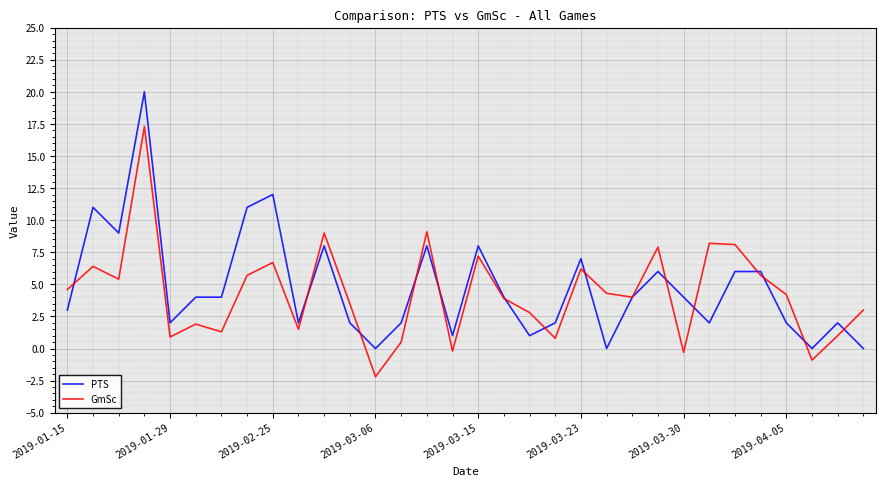

What is the maximum value for GmSc?

17.3